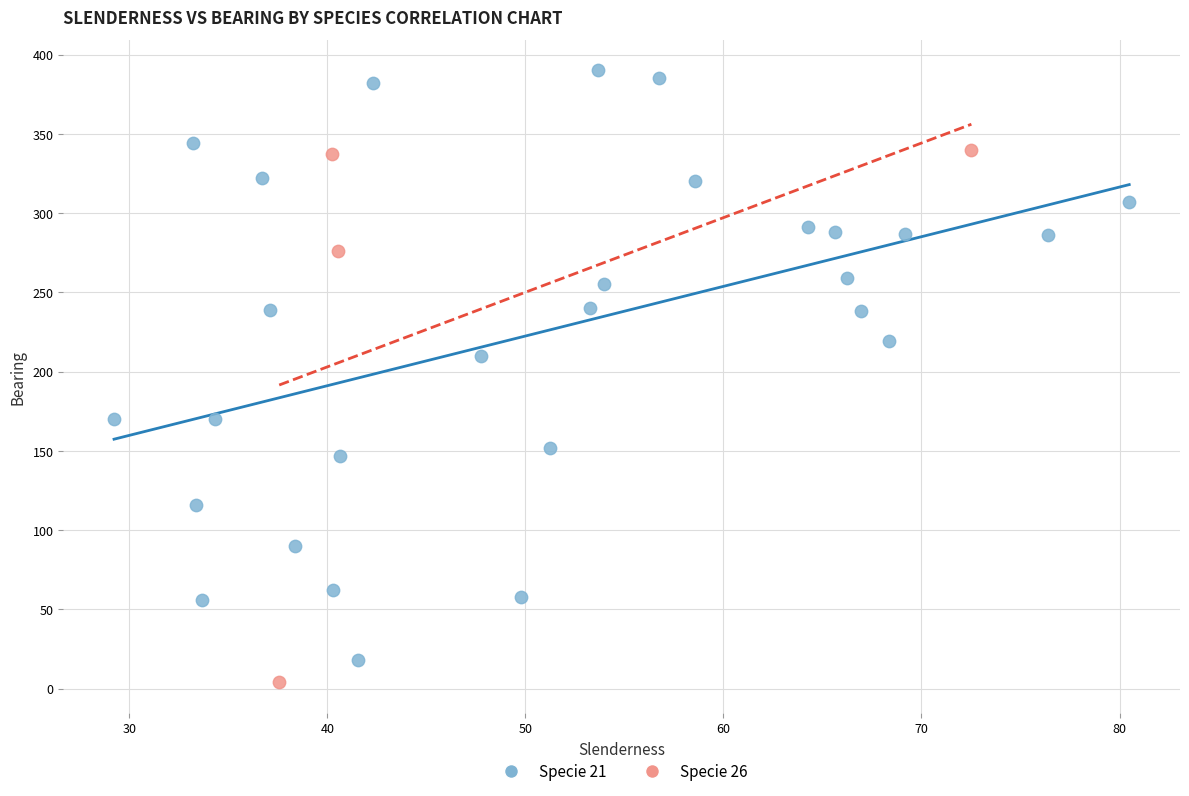

Which series has the largest Y range (max minus min)?

Specie 21